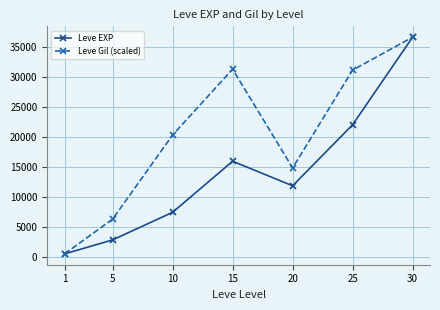

At which category is the sum across all series the highest?

30